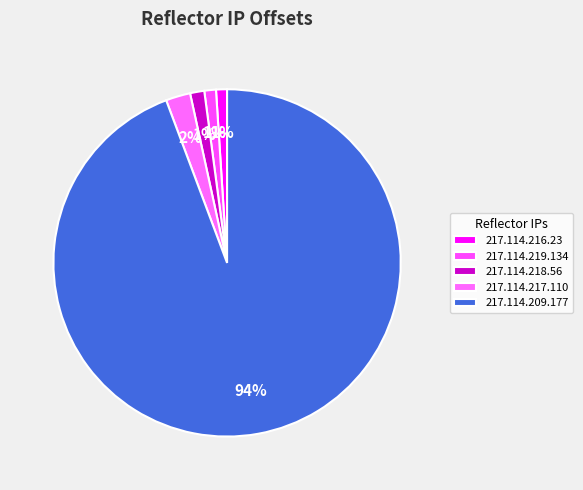

Which category has the biggest portion of the pie?

217.114.209.177